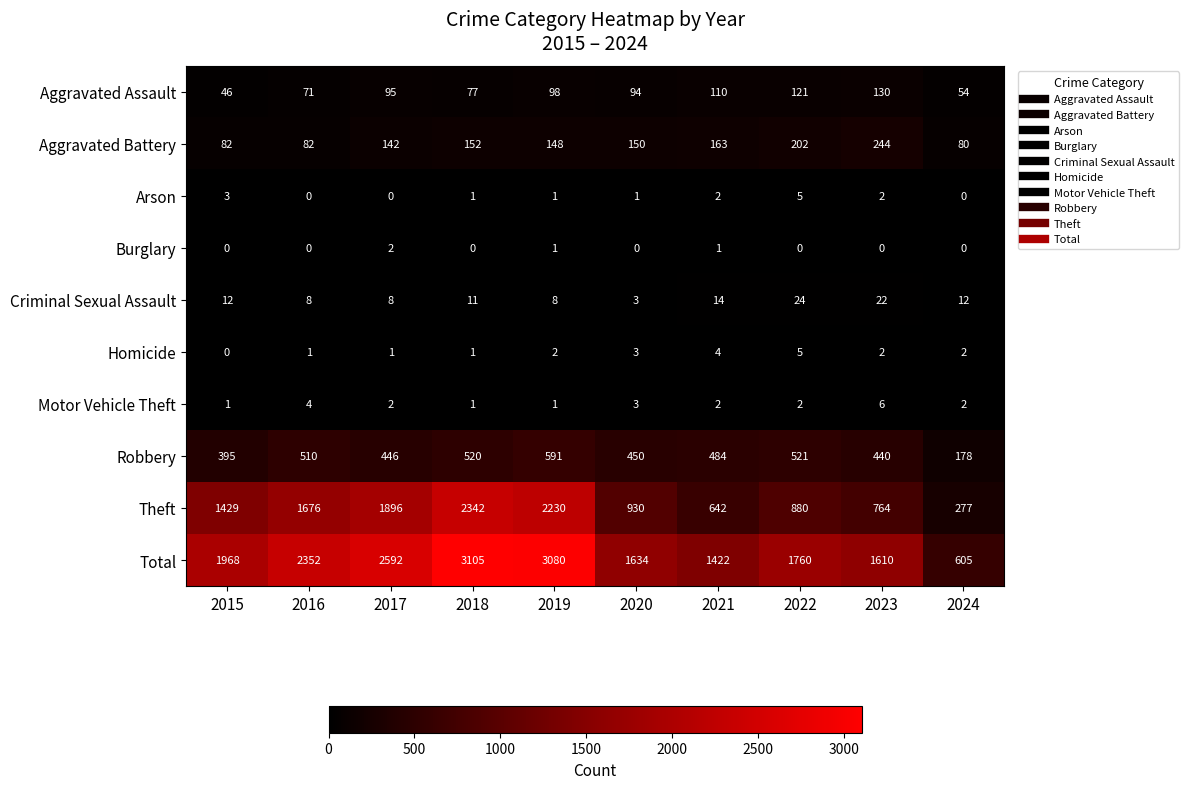

Rank the categories by Total value from lowest to highest.

2024, 2021, 2023, 2020, 2022, 2015, 2016, 2017, 2019, 2018